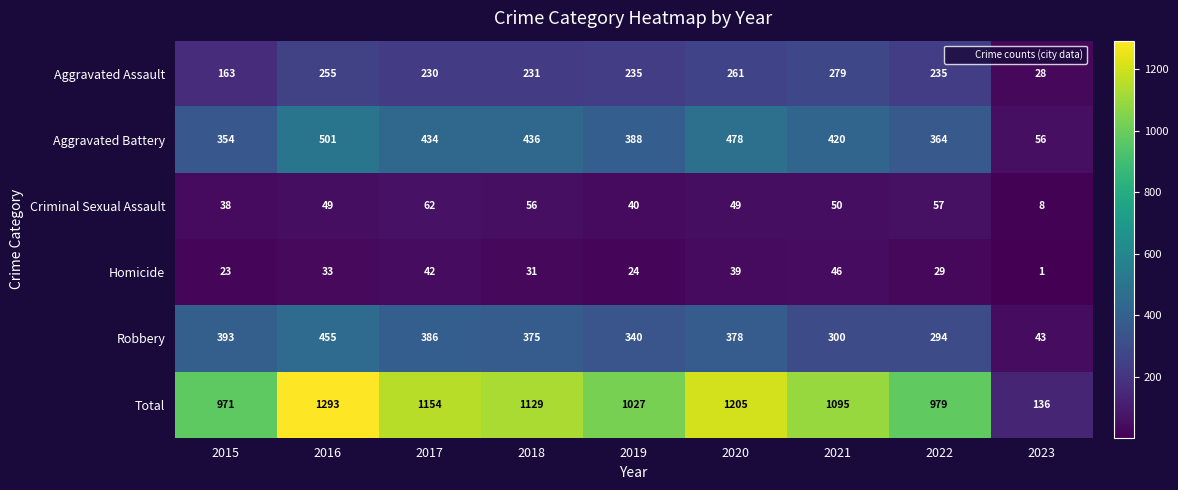

The Robbery series shows 393 at 2015. True or false?

True